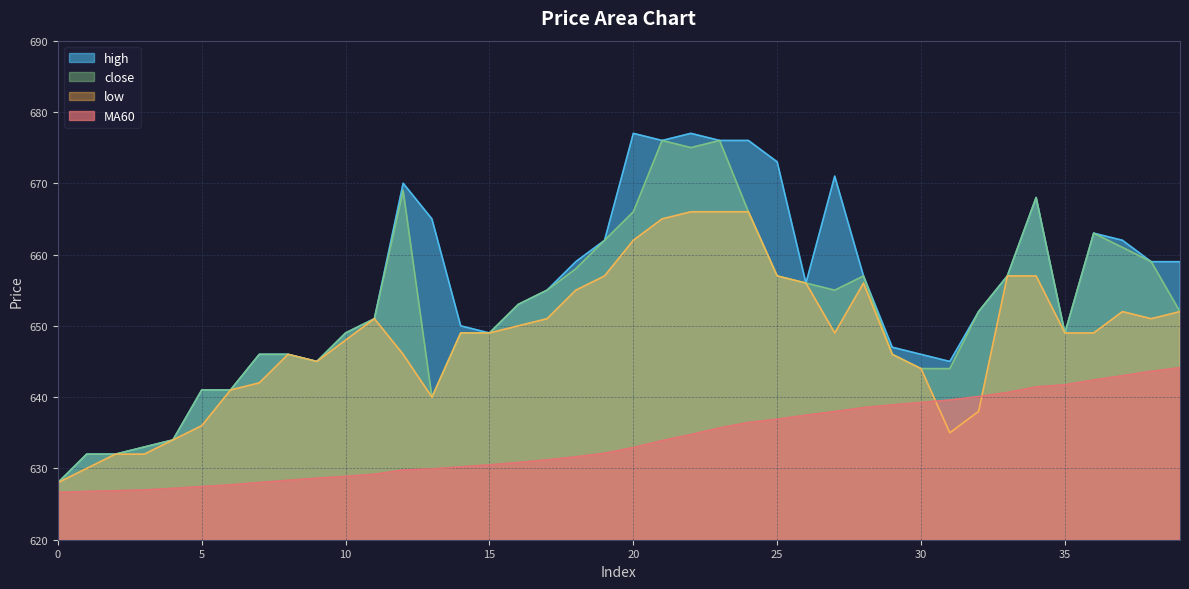

What is the difference between the highest and lowest values at 5?

13.5